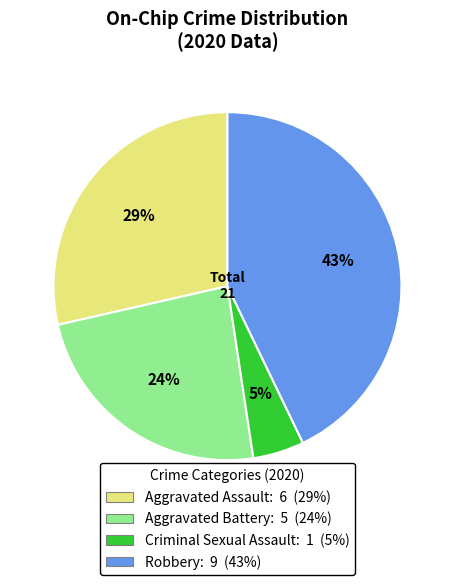

To the nearest percent, what is the difference between the largest and smallest slice percentages?

38%